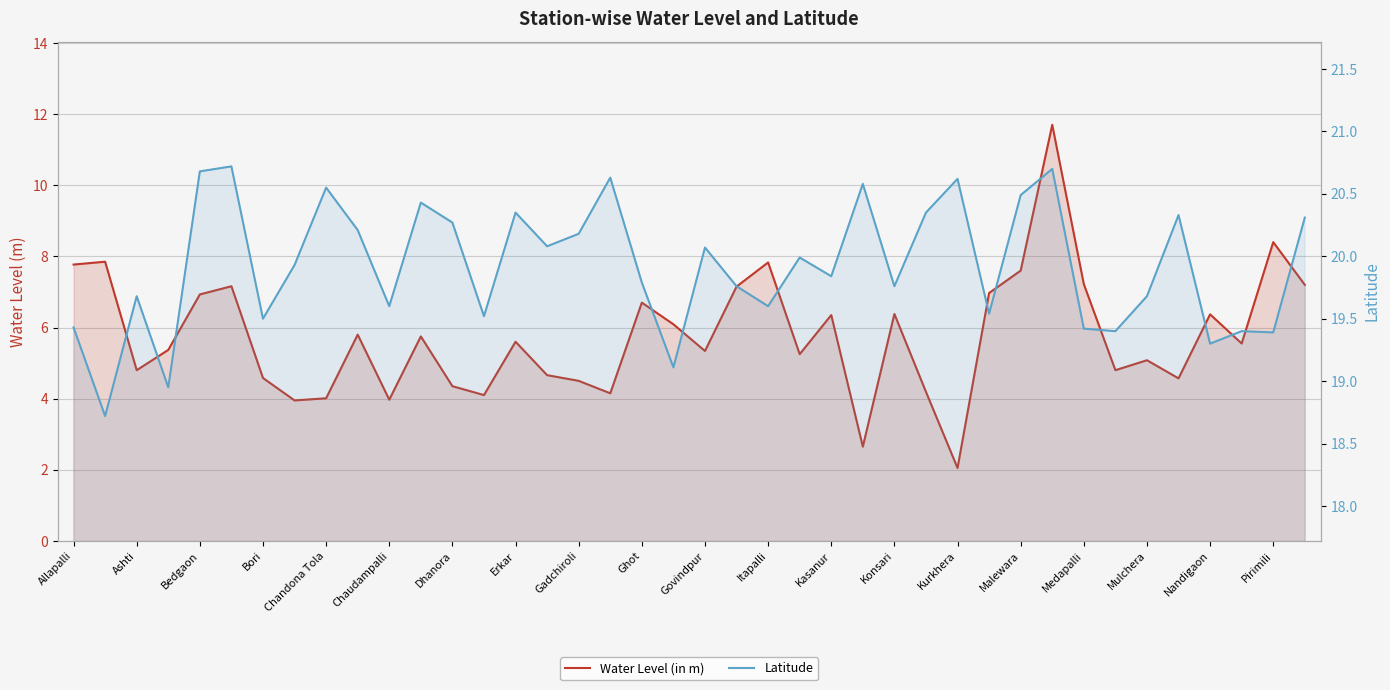

What are all the series names shown in the legend?

Water Level (in m), Latitude